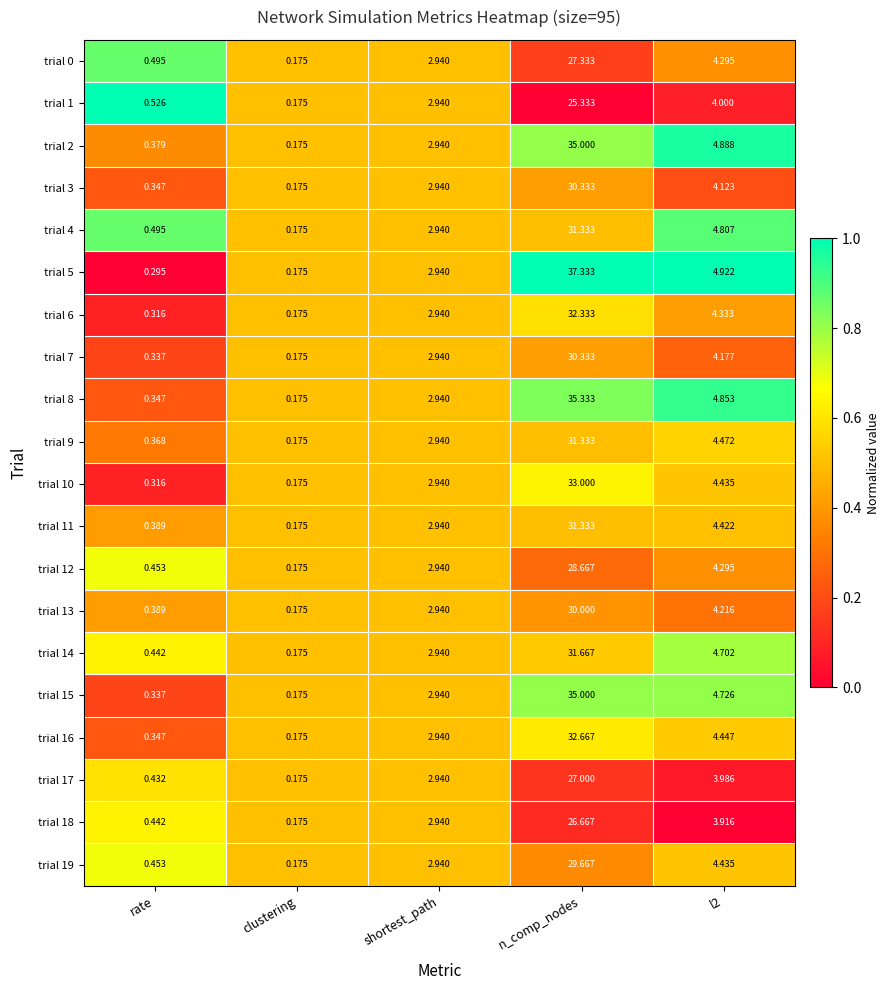

At which category is the sum across all series the highest?

n_comp_nodes